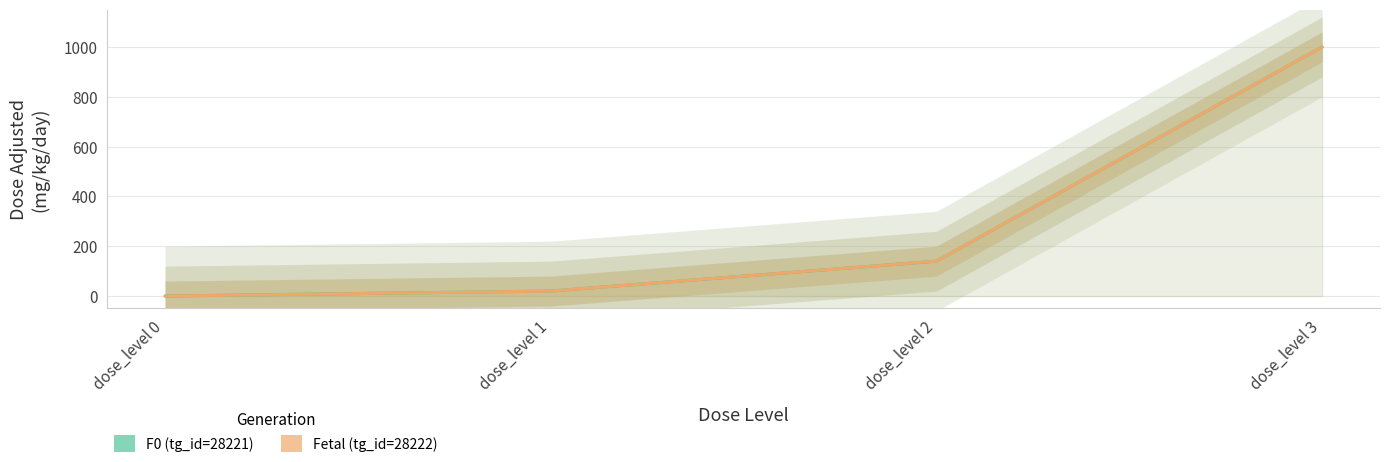

True or false: F0 (tg_id=28221) has a value of -484 at dose_level 0.

False